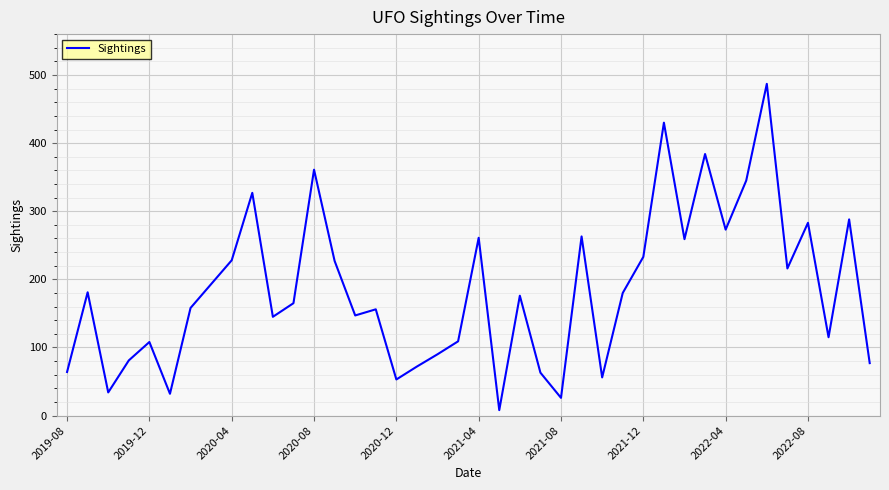

What is the greatest value displayed?

487